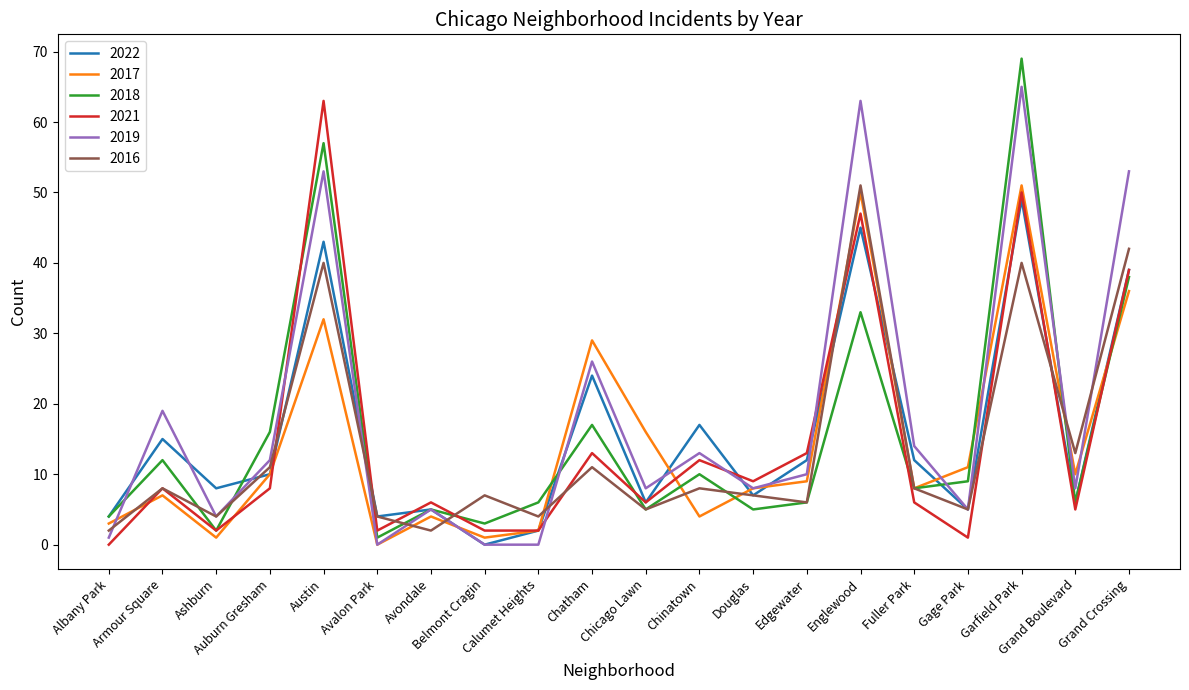

Where is the first local maximum for 2016?

Armour Square